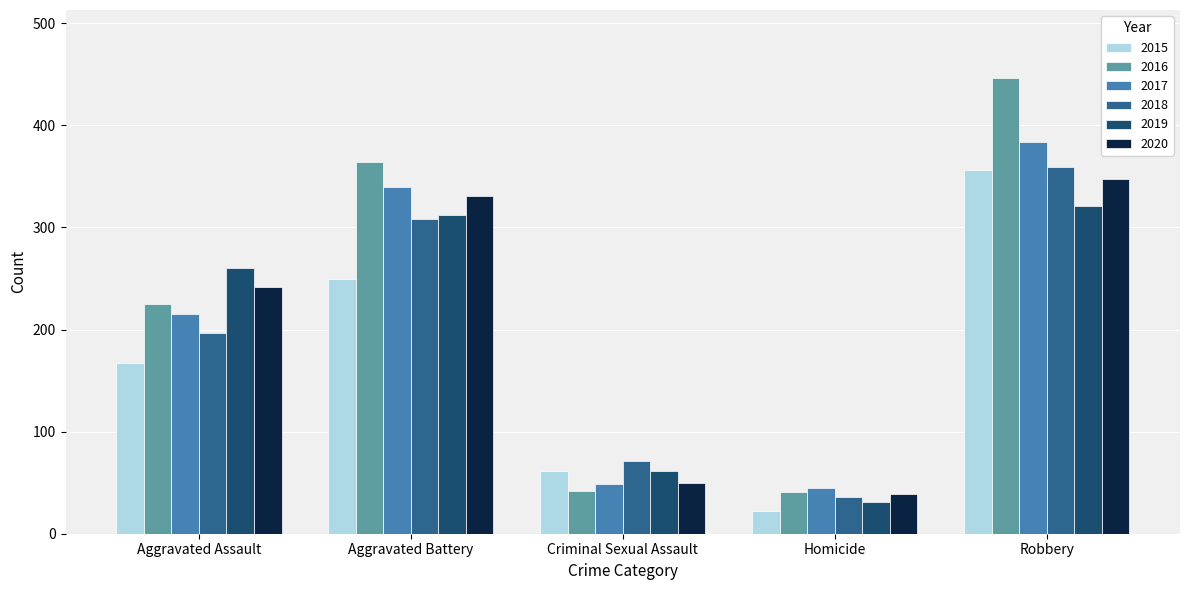

What is the average value of the 2020 series?

202